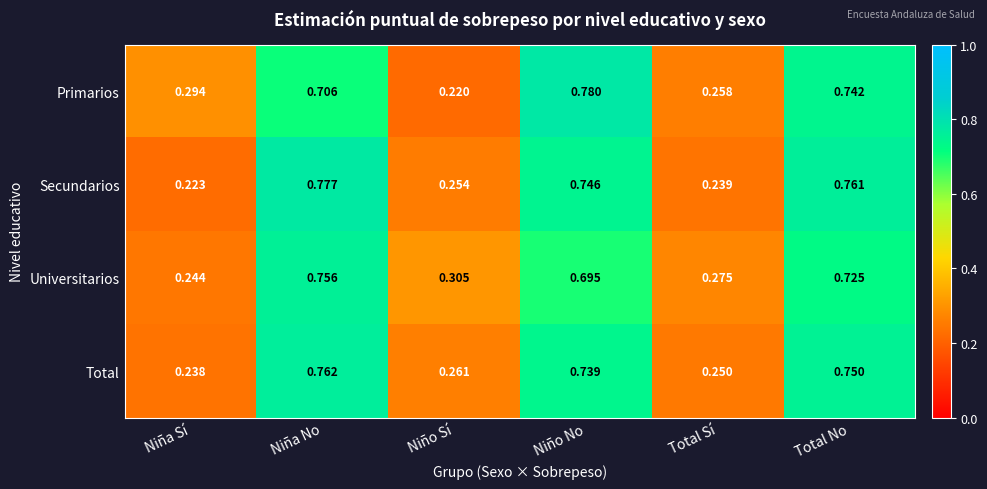

Rank the categories by Secundarios value from highest to lowest.

Niña No, Total No, Niño No, Niño Sí, Total Sí, Niña Sí